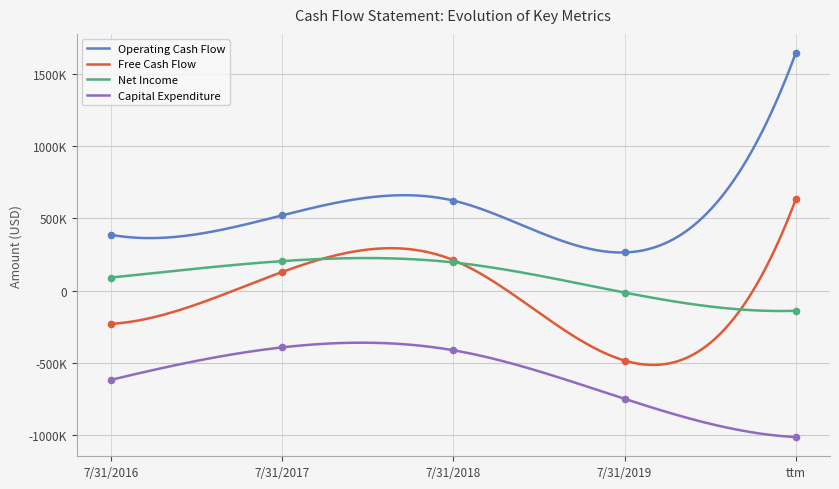

At how many categories does at least one series exceed 235211?

5